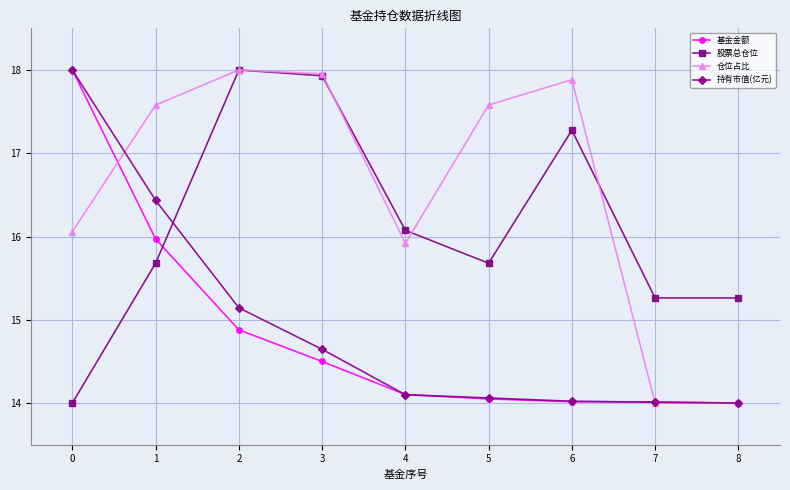

What is the maximum value shown in the chart?

18.0